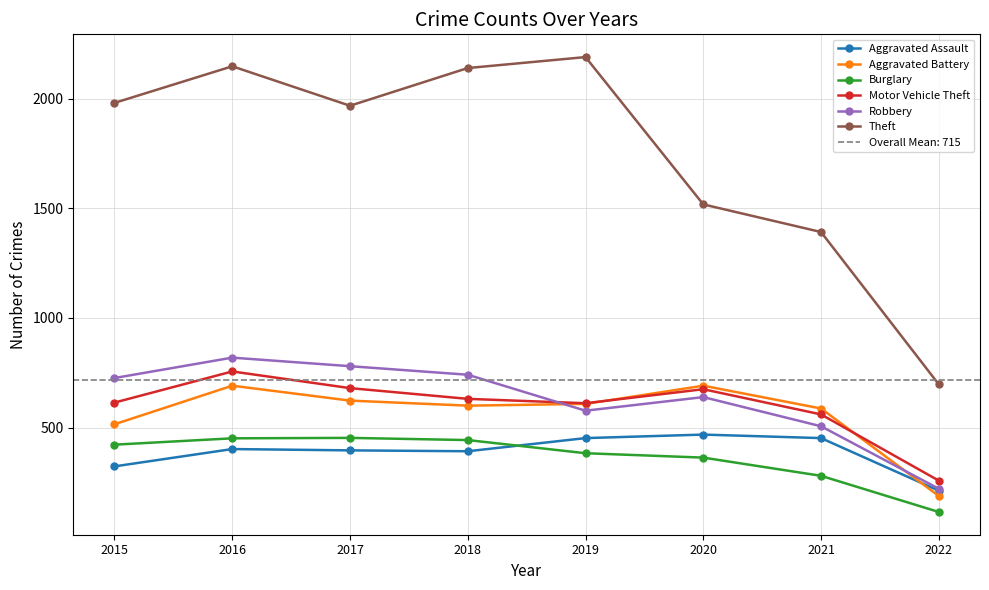

At which label does Aggravated Assault reach its peak?

2020